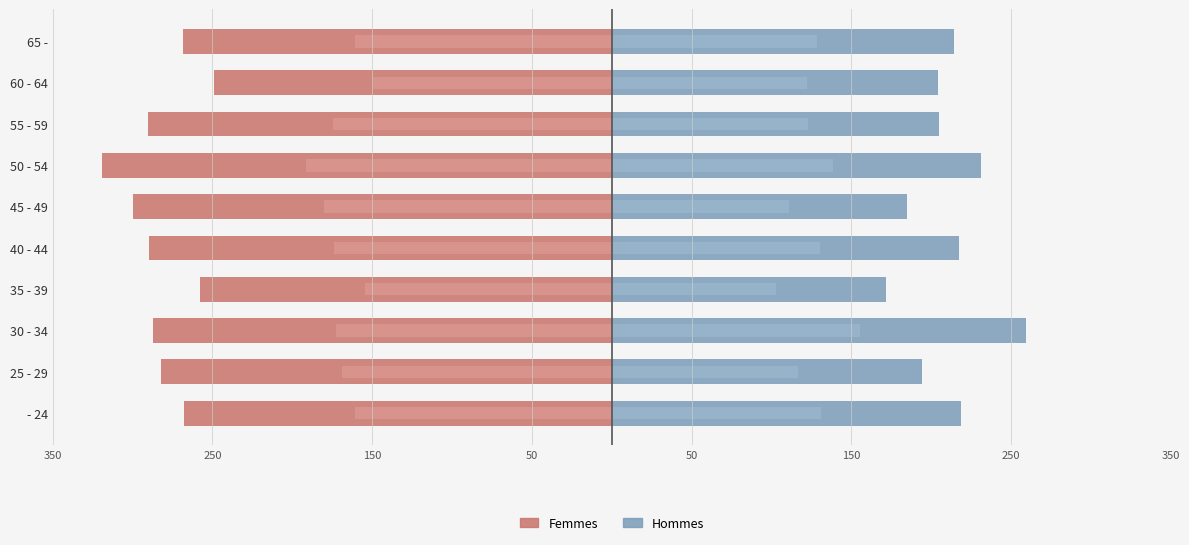

How many groups of bars are there?

10